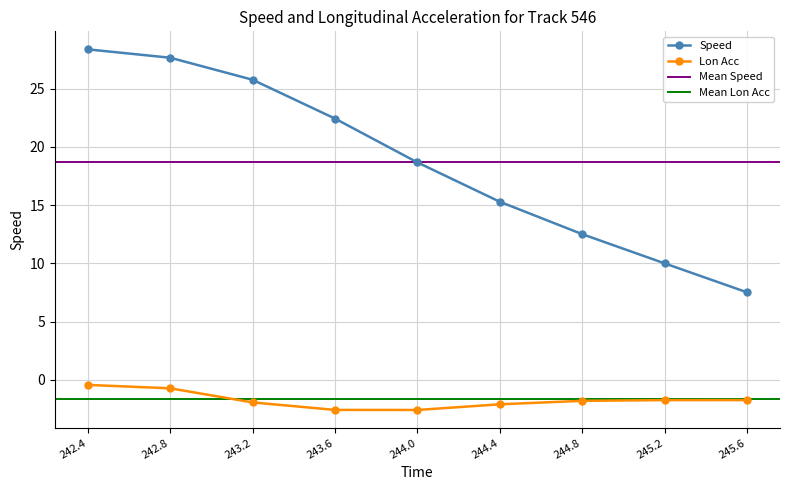

What is the label of the 6th point from the left?

244.4